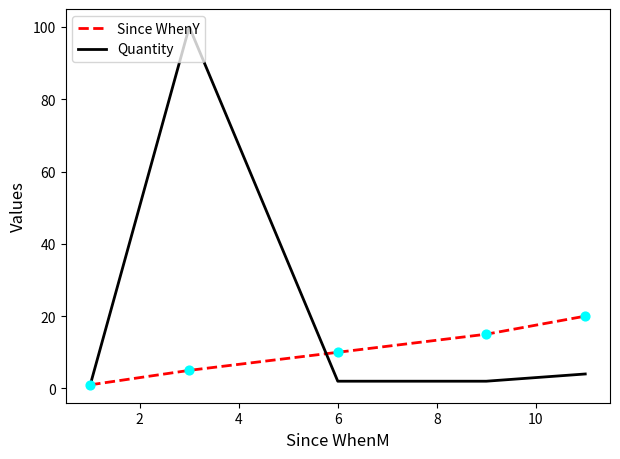

Which series has the largest total across all categories?

Quantity